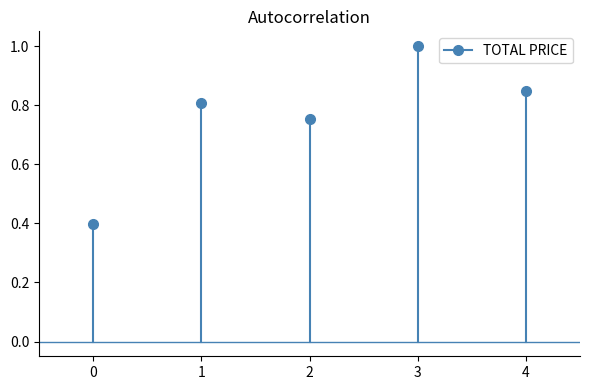

What is the change in value from 0 to 1?

+0.4